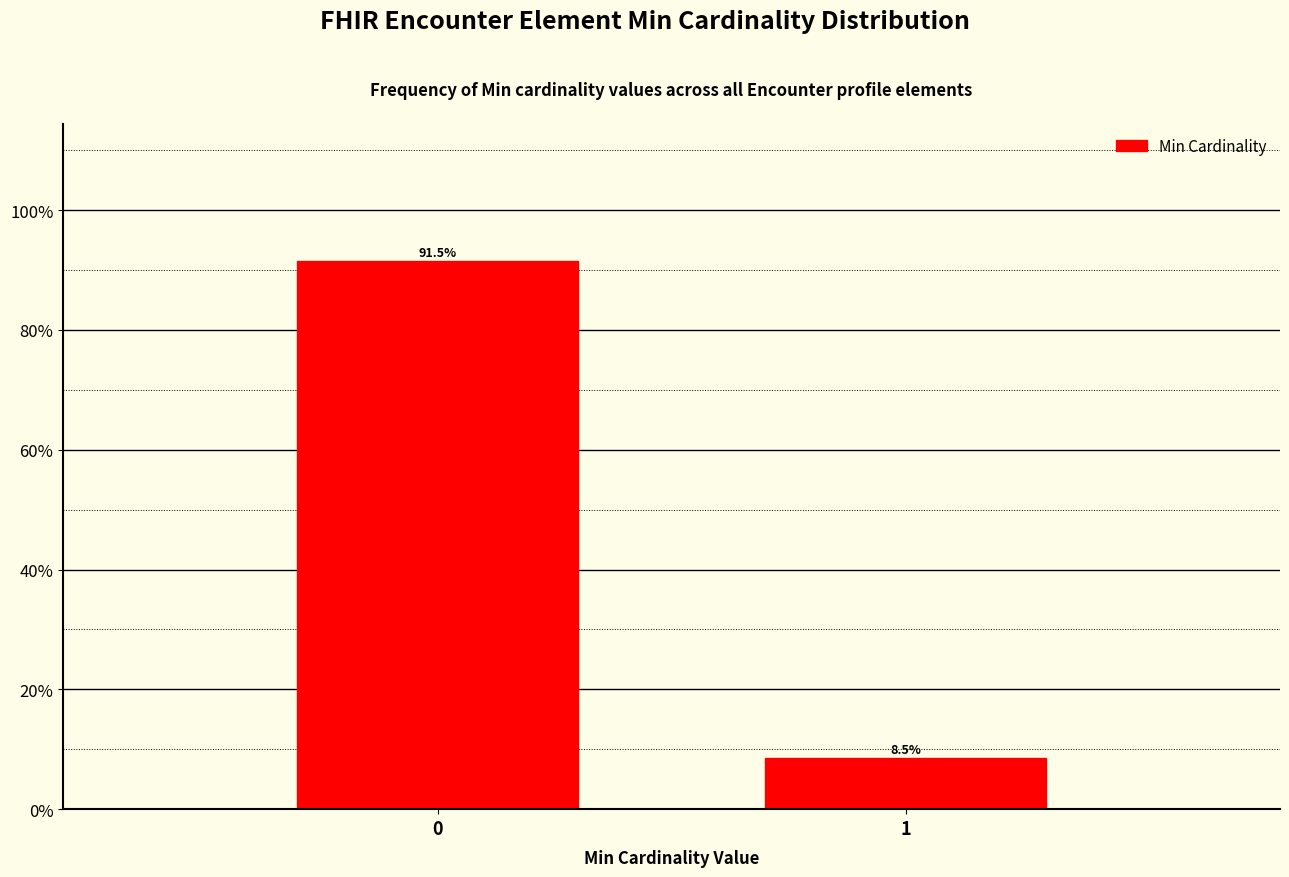

Reading right to left, extract all data points from this chart.

8.5	91.5